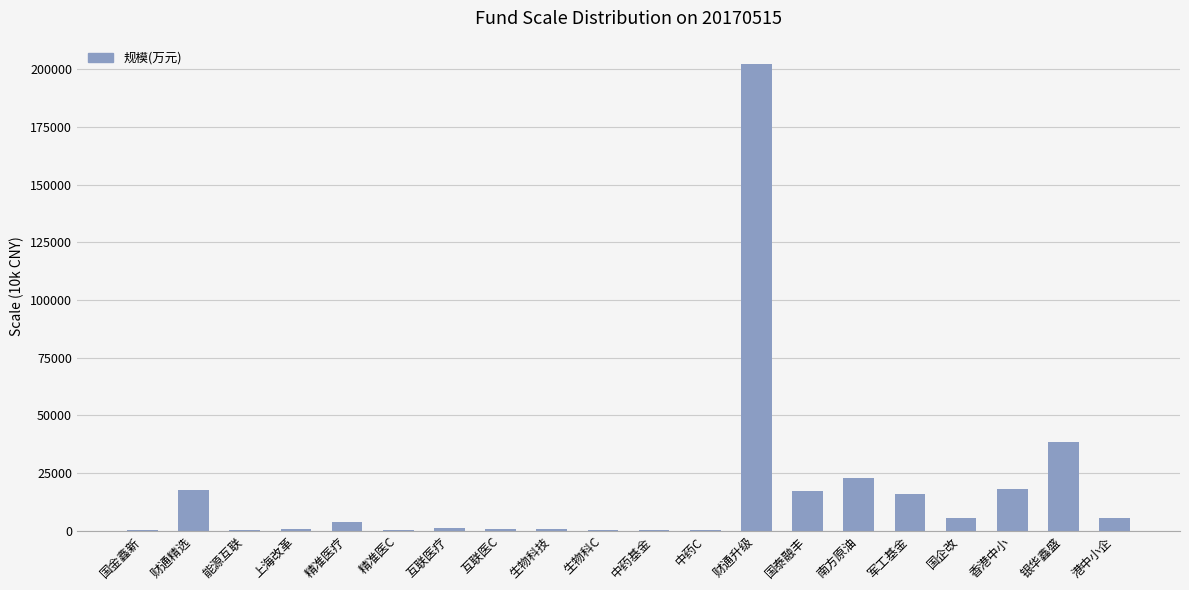

What is the greatest value displayed?

202367.0